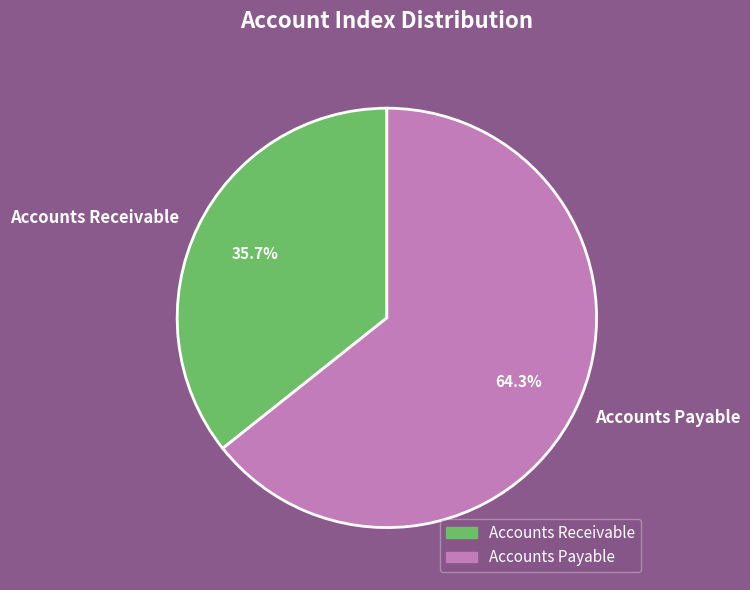

To the nearest percent, what is the average slice percentage?

50%